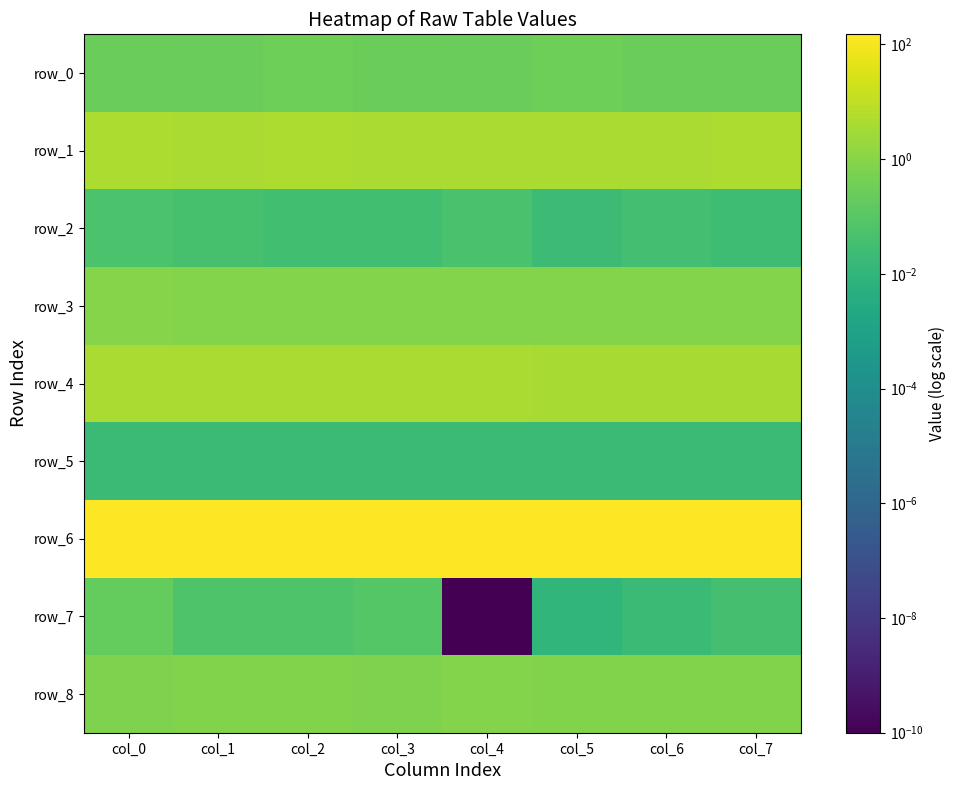

Which series has the largest total across all categories?

row_6